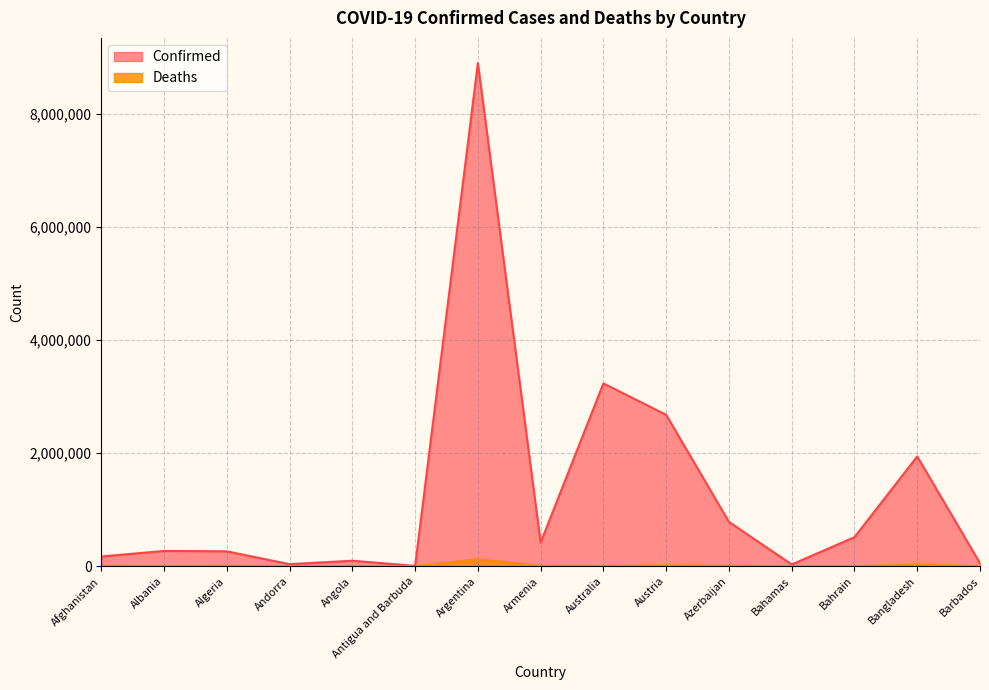

At which label does Deaths first exceed 5210?

Afghanistan